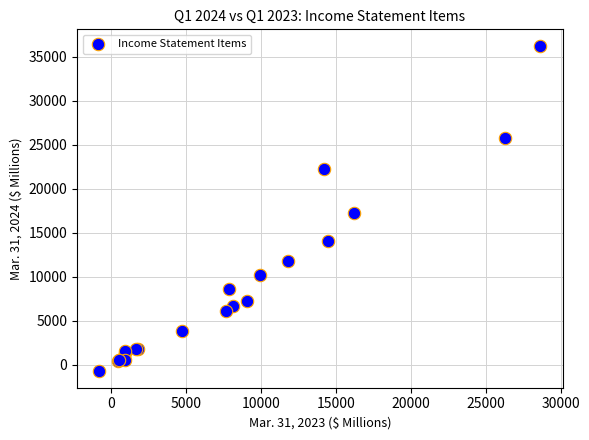

What Y value in the scatter plot is closest to 17761?

17237